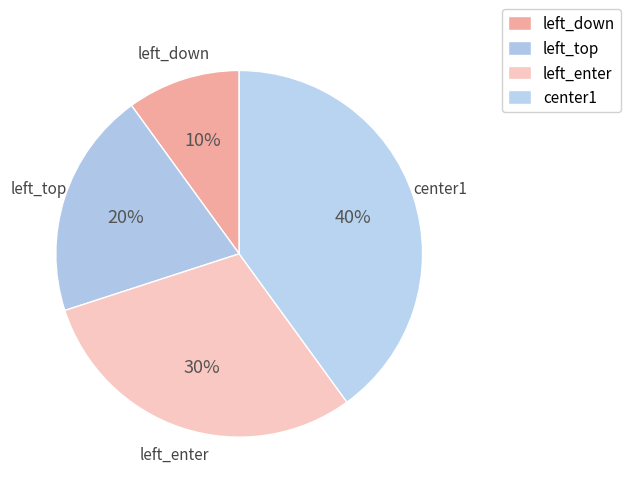

Do left_enter and left_down together represent more than half of the pie?

No